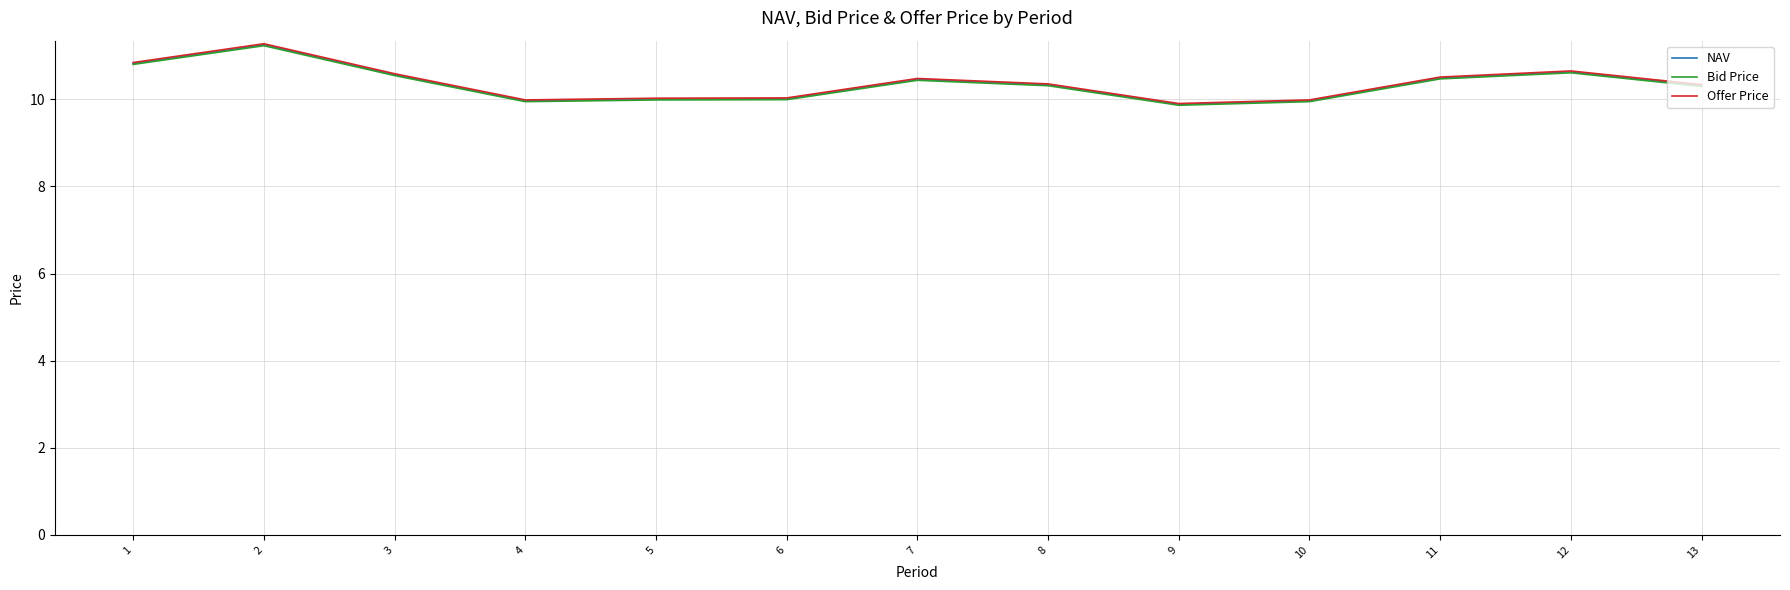

What is the lowest value of the Offer Price series?

9.9